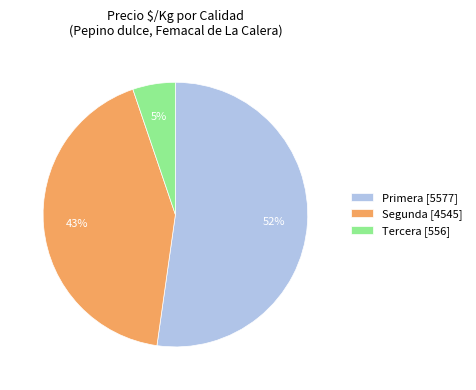

Count the number of slices in the pie.

3